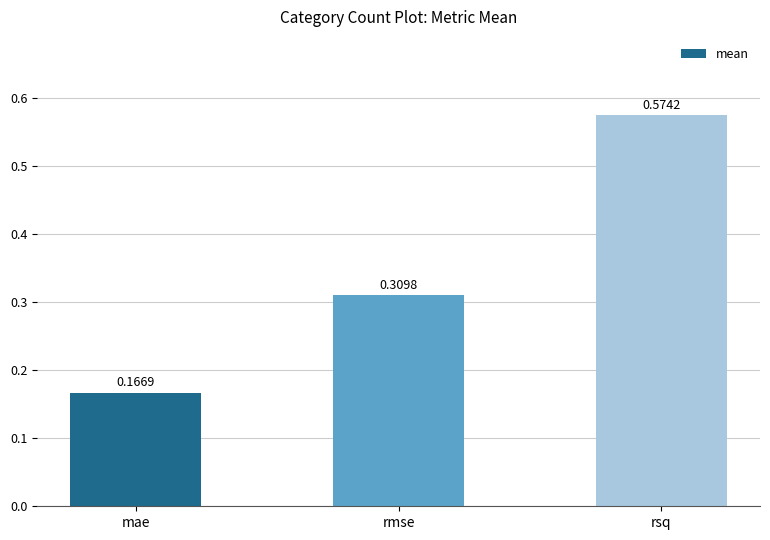

List the labels in order of value, smallest first.

mae, rmse, rsq